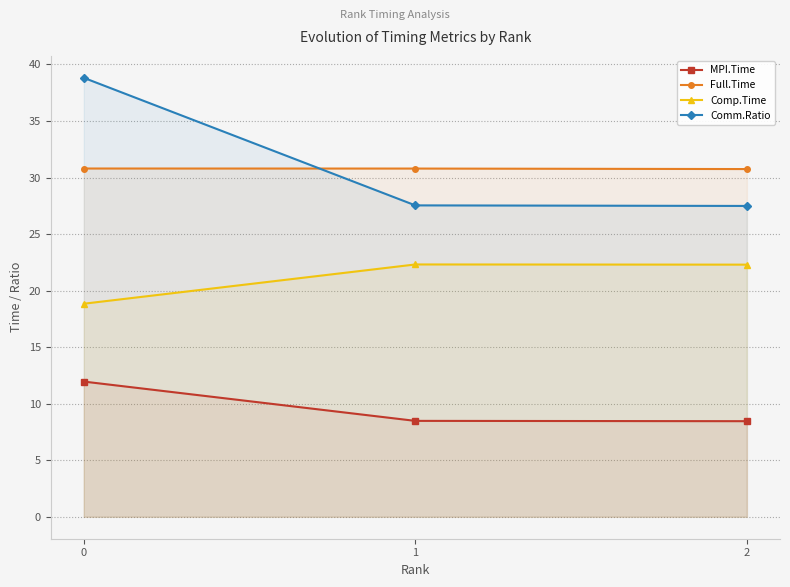

How many lines are shown in the chart?

4